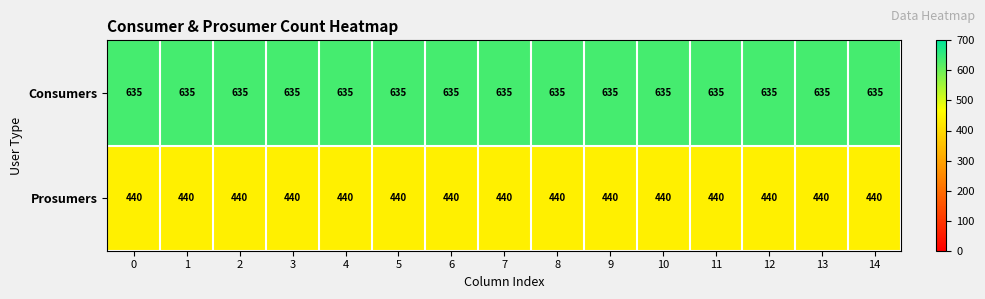

What is the total value across all series at 13?

1075